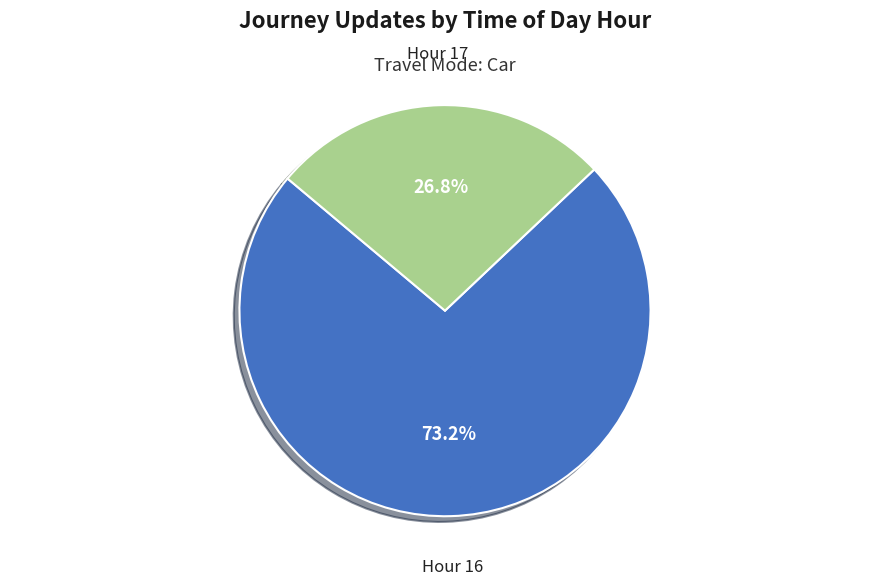

To the nearest percent, what is the combined percentage of Hour 16 and Hour 17?

100%